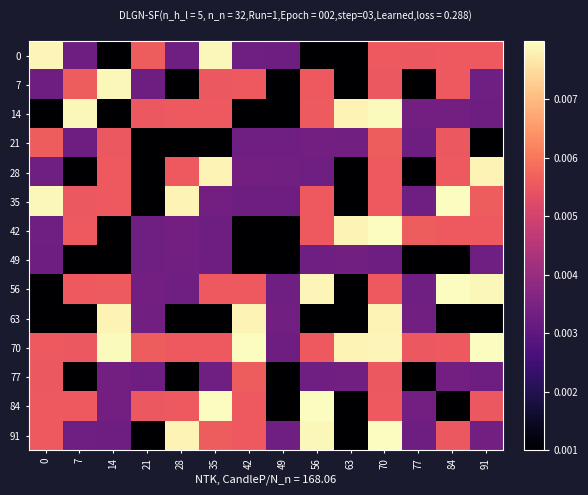

At how many categories does at least one series exceed 0?

14